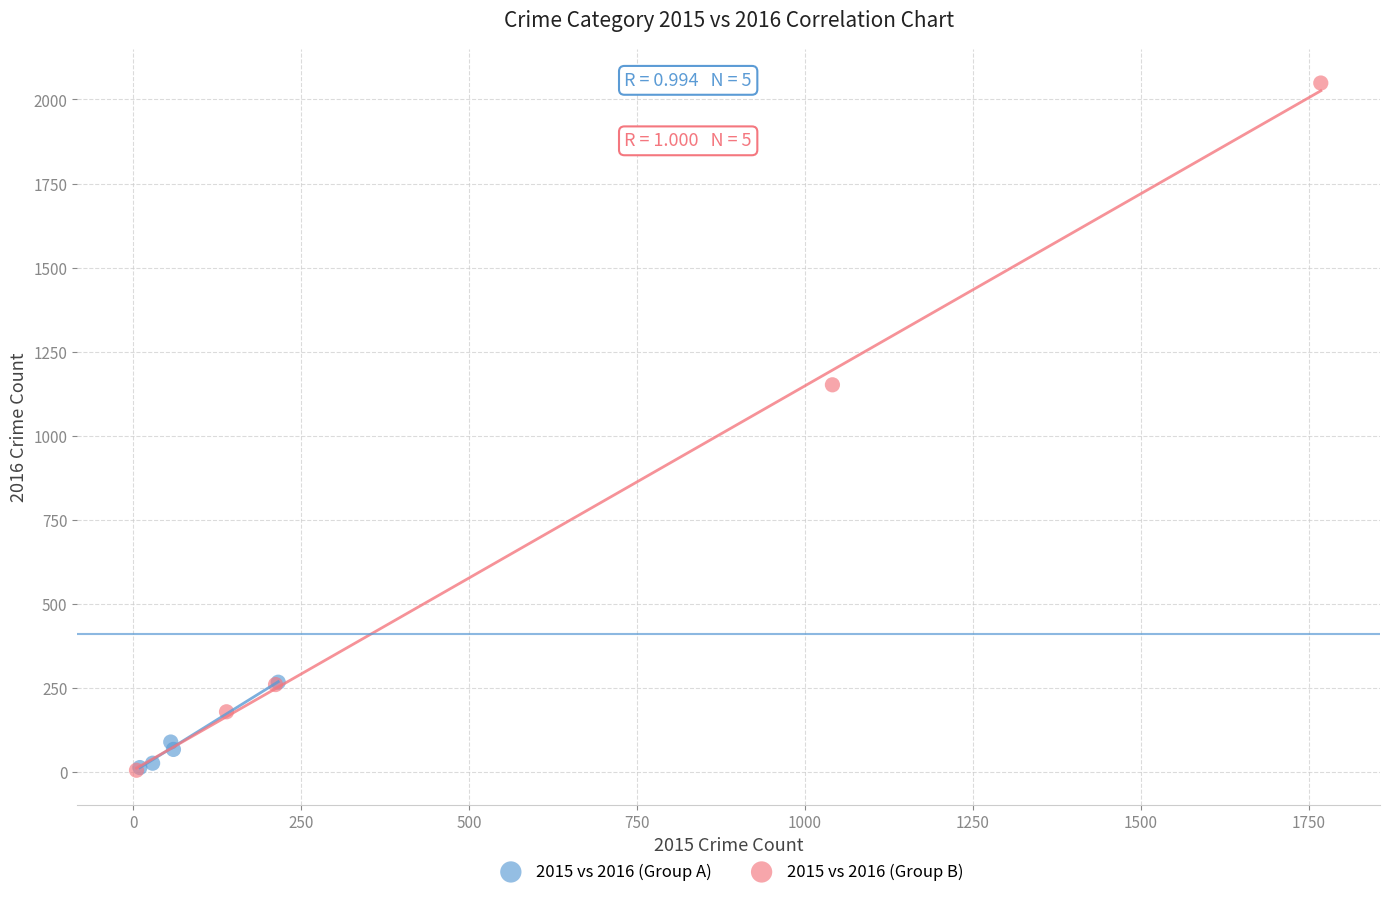

Which series has the widest spread of Y values?

2015 vs 2016 (Group B)